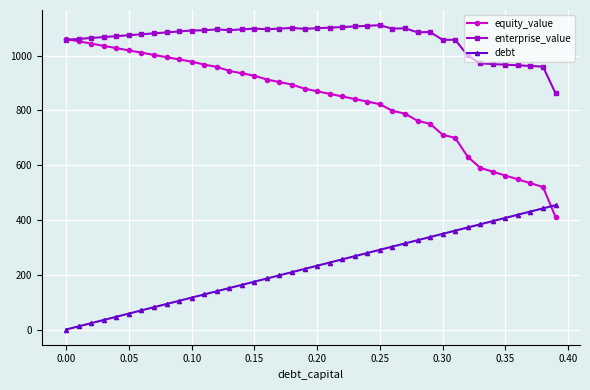

List the series in order of their overall mean, lowest first.

debt, equity_value, enterprise_value